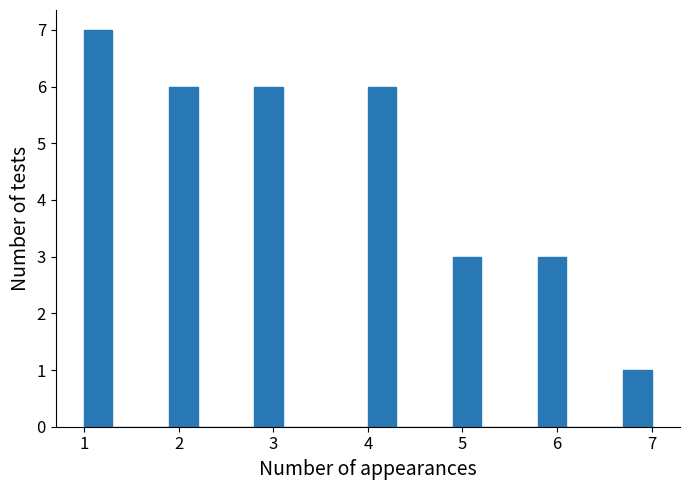

Around what value on the x-axis is the tallest bar? Give the approximate position of its centre, as read against the axis.

1.2